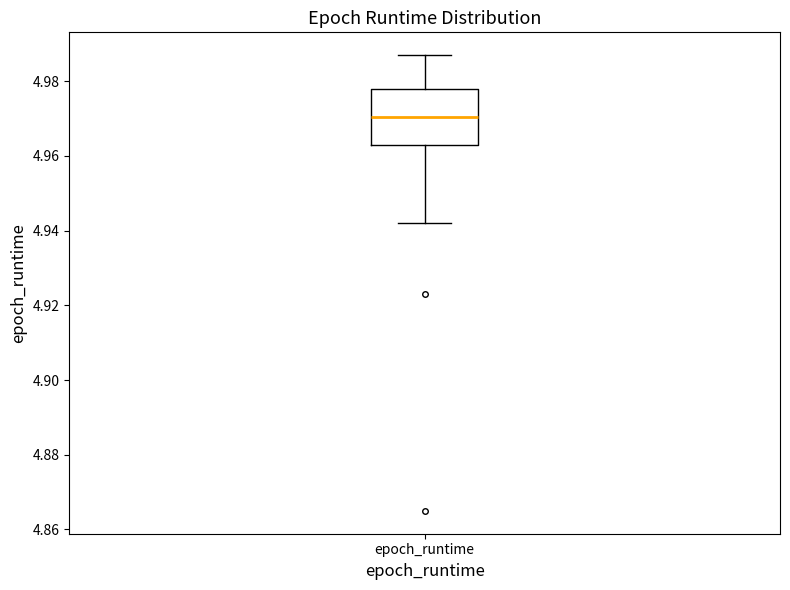

Where is the lower edge of the box for epoch_runtime on the y-axis? The values are not printed on the chart, so give them approximately, as read against the axis.

4.964